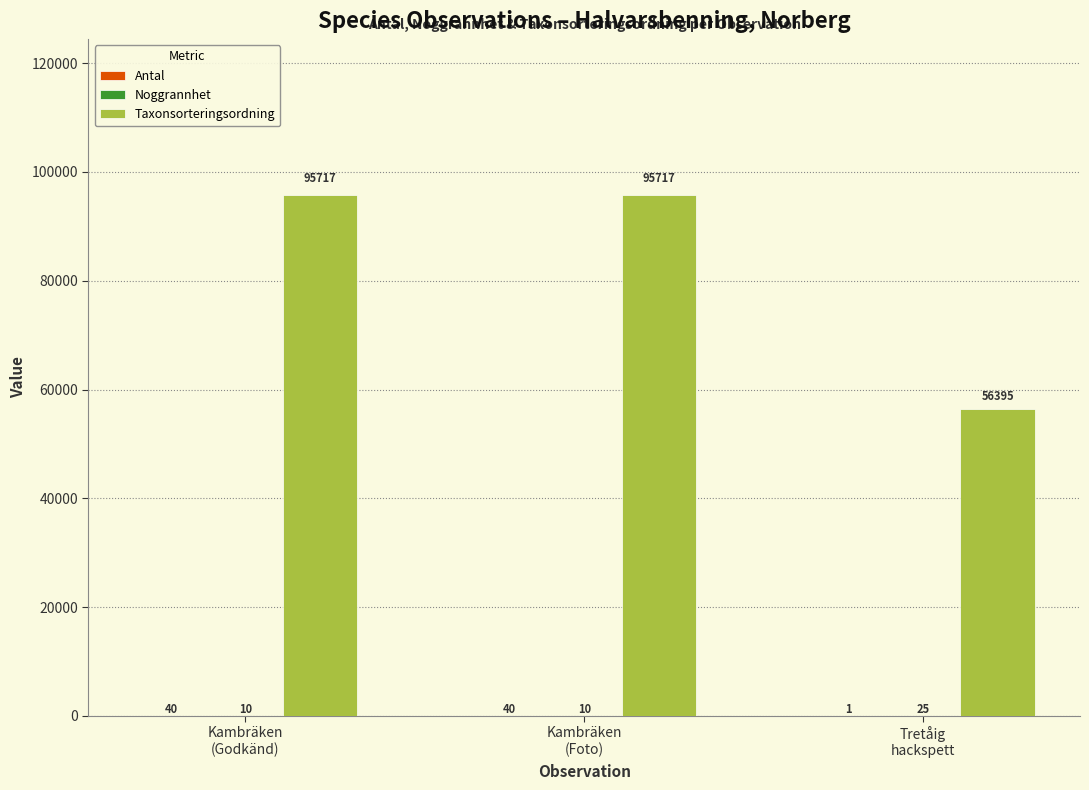

What is the total value across all series at Kambräken
(Godkänd)?

95767